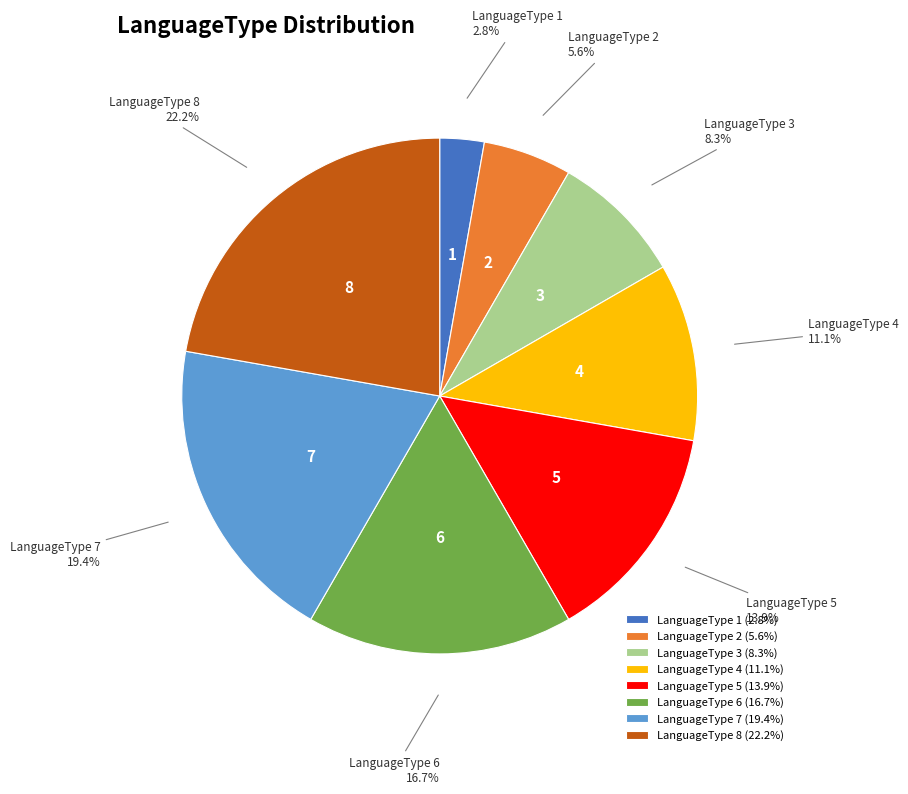

Which has a higher value, LanguageType 4 or LanguageType 8?

LanguageType 8